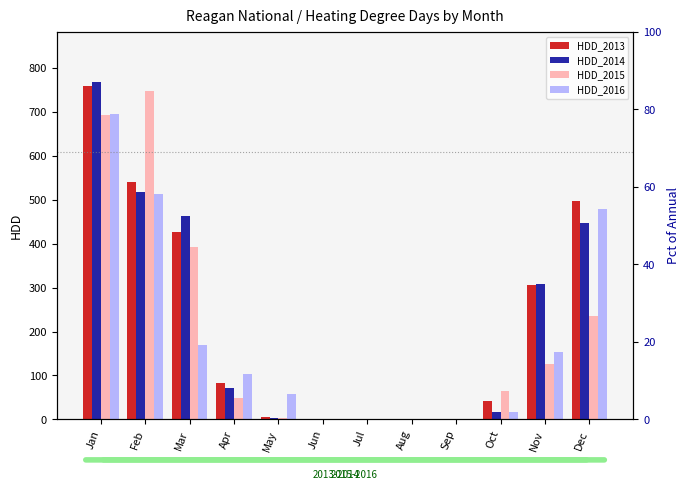

Is the value of HDD_2015 at Sep greater than the value of HDD_2016 at Dec?

No